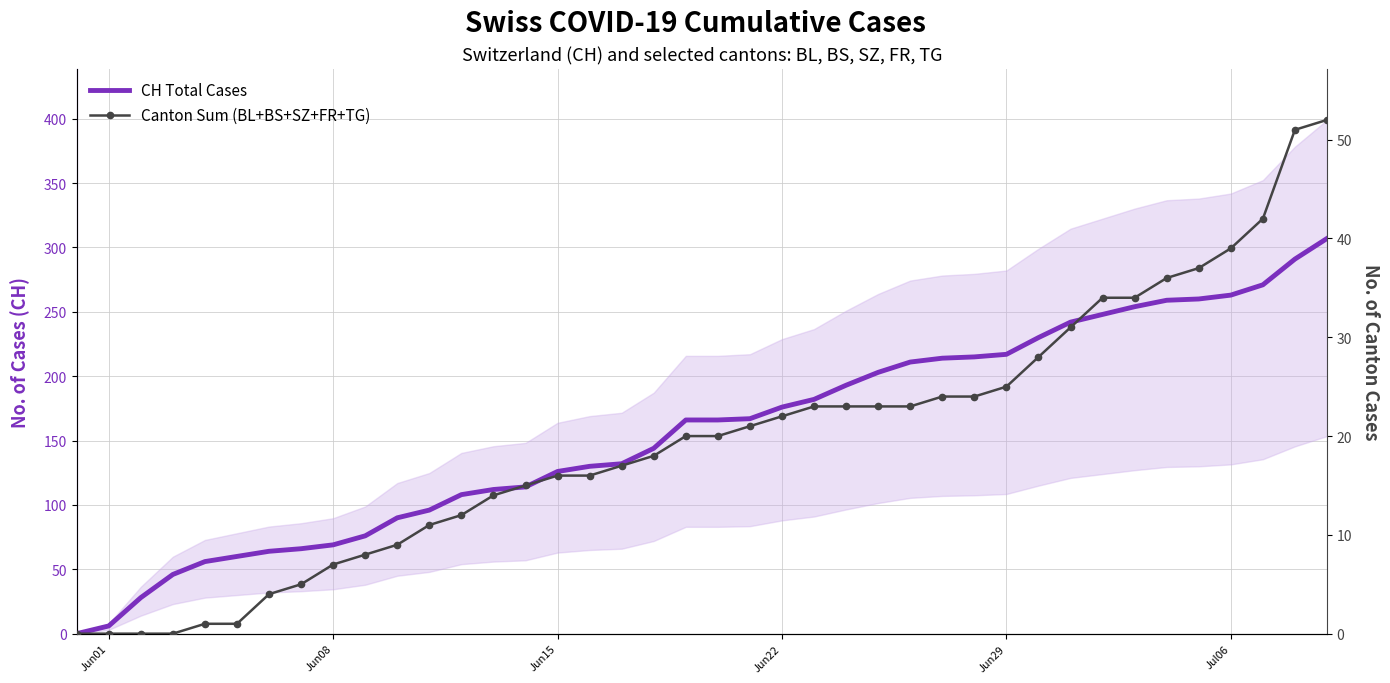

Reading right to left, list all the values displayed in this chart.

CH Total Cases: 307	291	271	263	260	259	254	248	242	230	217	215	214	211	203	193	182	176	167	166	166	144	132	130	126	114	112	108	96	90	76	69	66	64	60	56	46	28	6	0
Canton Sum (BL+BS+SZ+FR+TG): 52	51	42	39	37	36	34	34	31	28	25	24	24	23	23	23	23	22	21	20	20	18	17	16	16	15	14	12	11	9	8	7	5	4	1	1	0	0	0	0